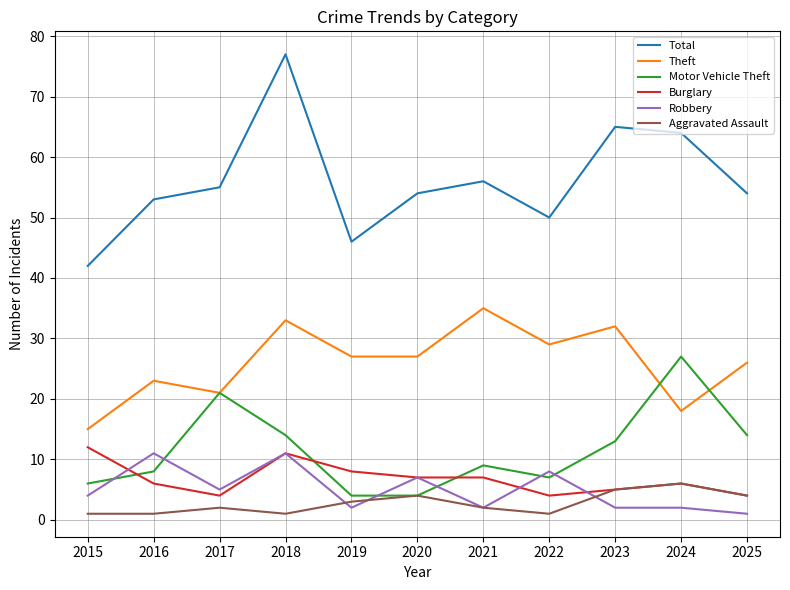

Which category has the lowest value in the Total series?

2015